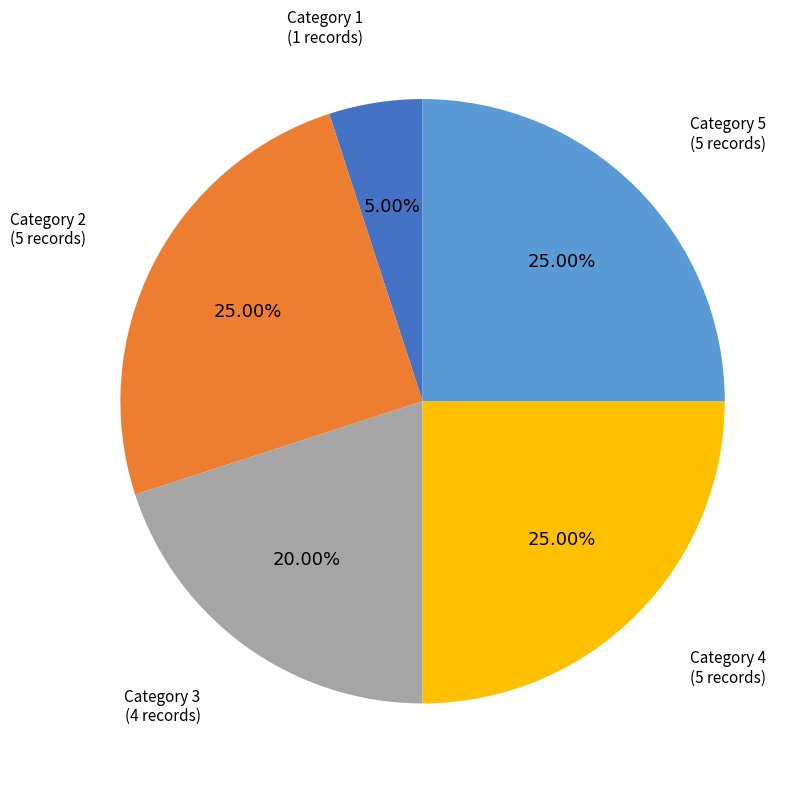

Is there any slice that represents more than half of the pie?

No